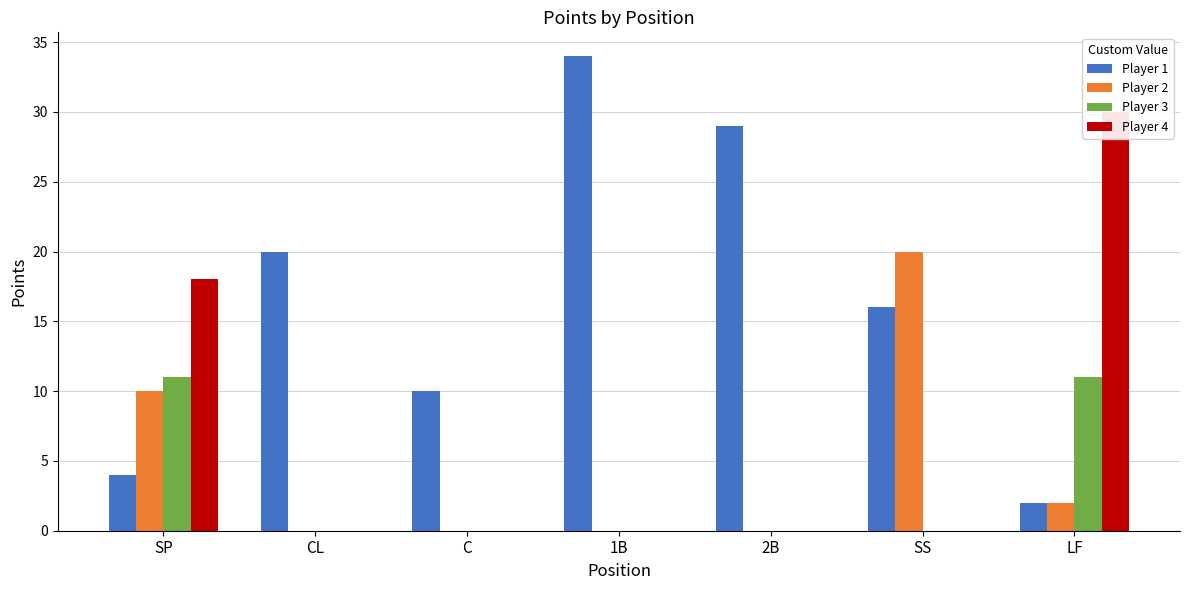

Where does the Player 1 series first go above 16?

CL